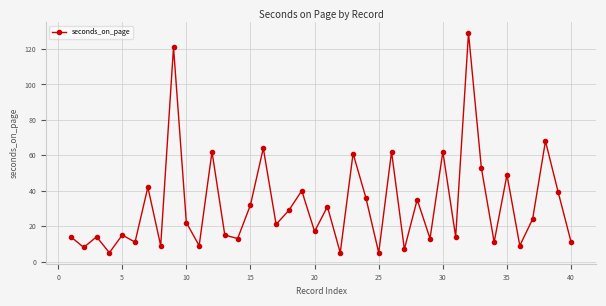

Reading left to right, extract all data points from this chart.

14	8	14	5	15	11	42	9	121	22	9	62	15	13	32	64	21	29	40	17	31	5	61	36	5	62	7	35	13	62	14	129	53	11	49	9	24	68	39	11